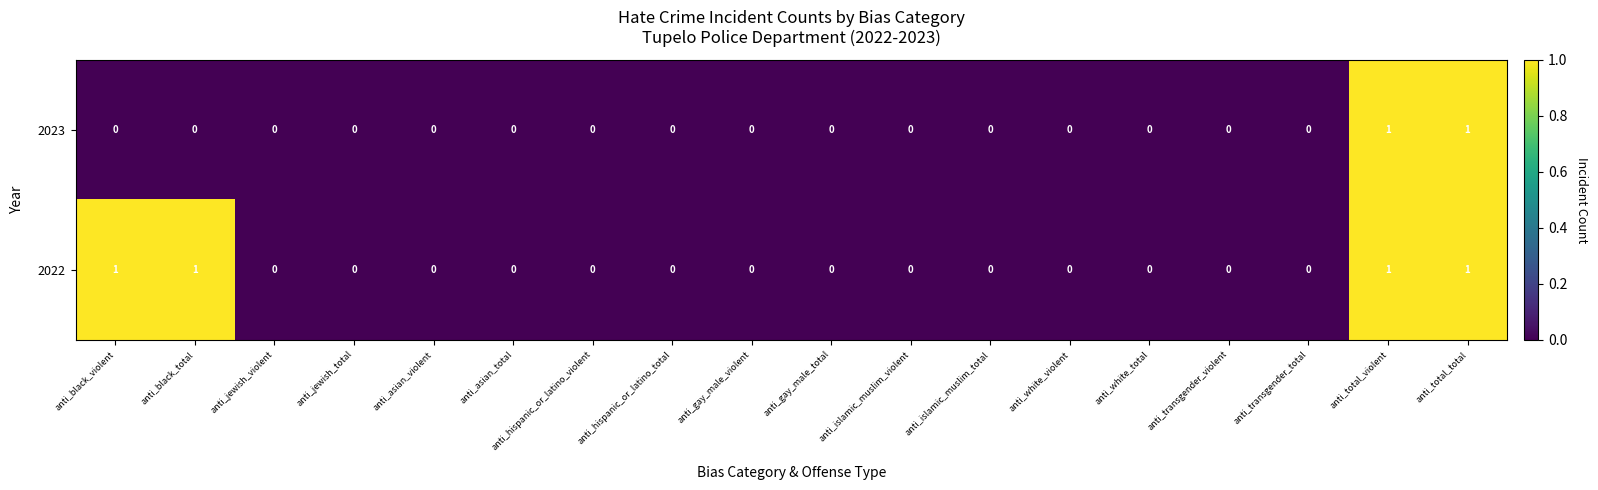

Which series has the largest total across all categories?

2022